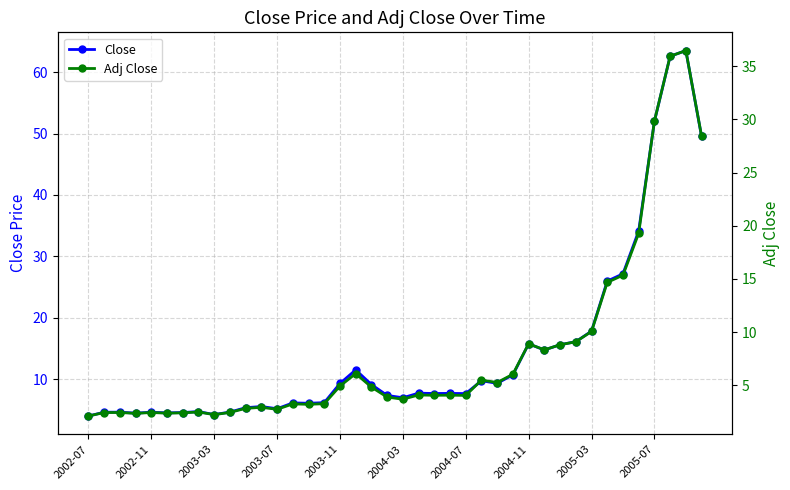

True or false: Close and Adj Close cross at least once.

False